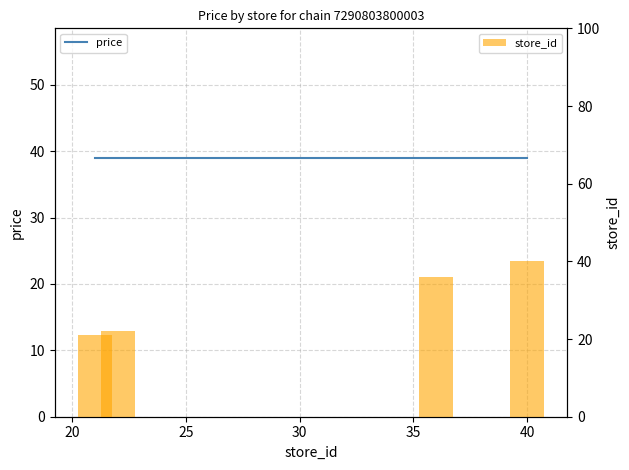

What is the minimum value shown in the chart?

21